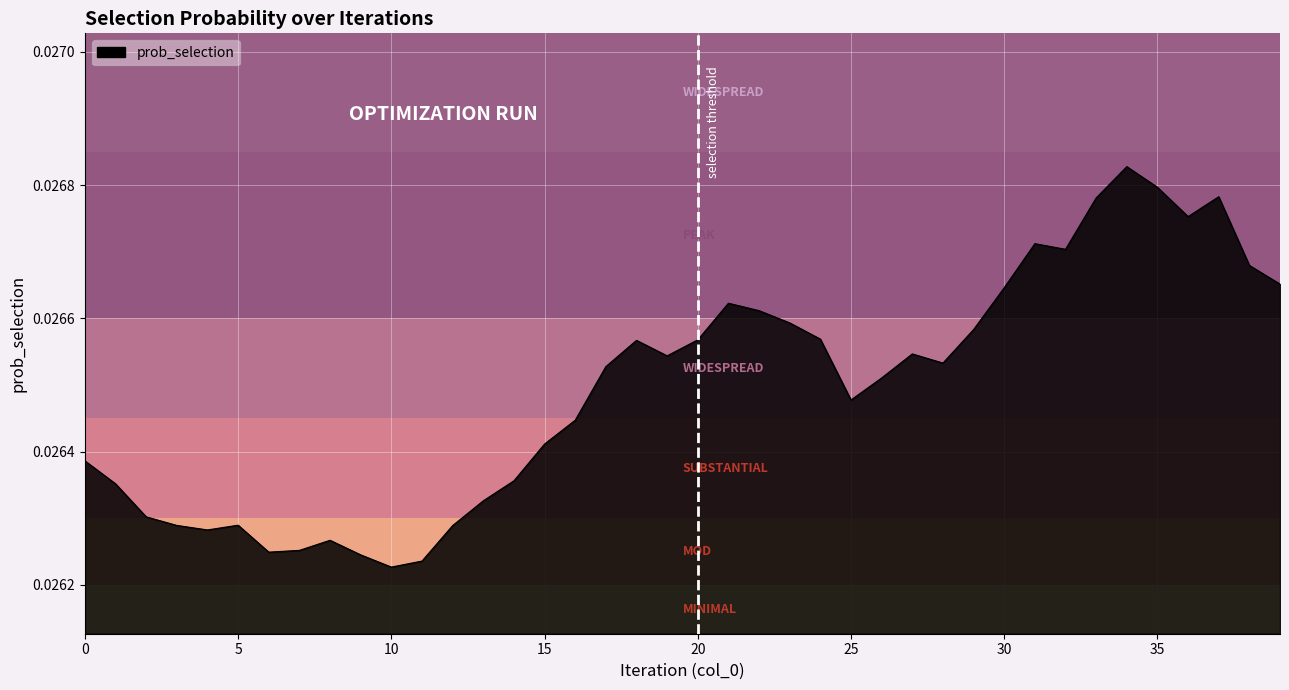

Does the chart have visible grid lines?

Yes